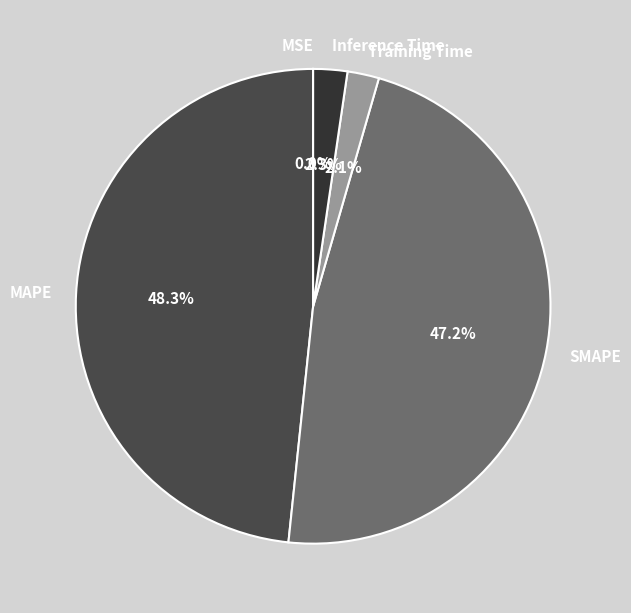

Which has a higher value, Inference Time or SMAPE?

SMAPE